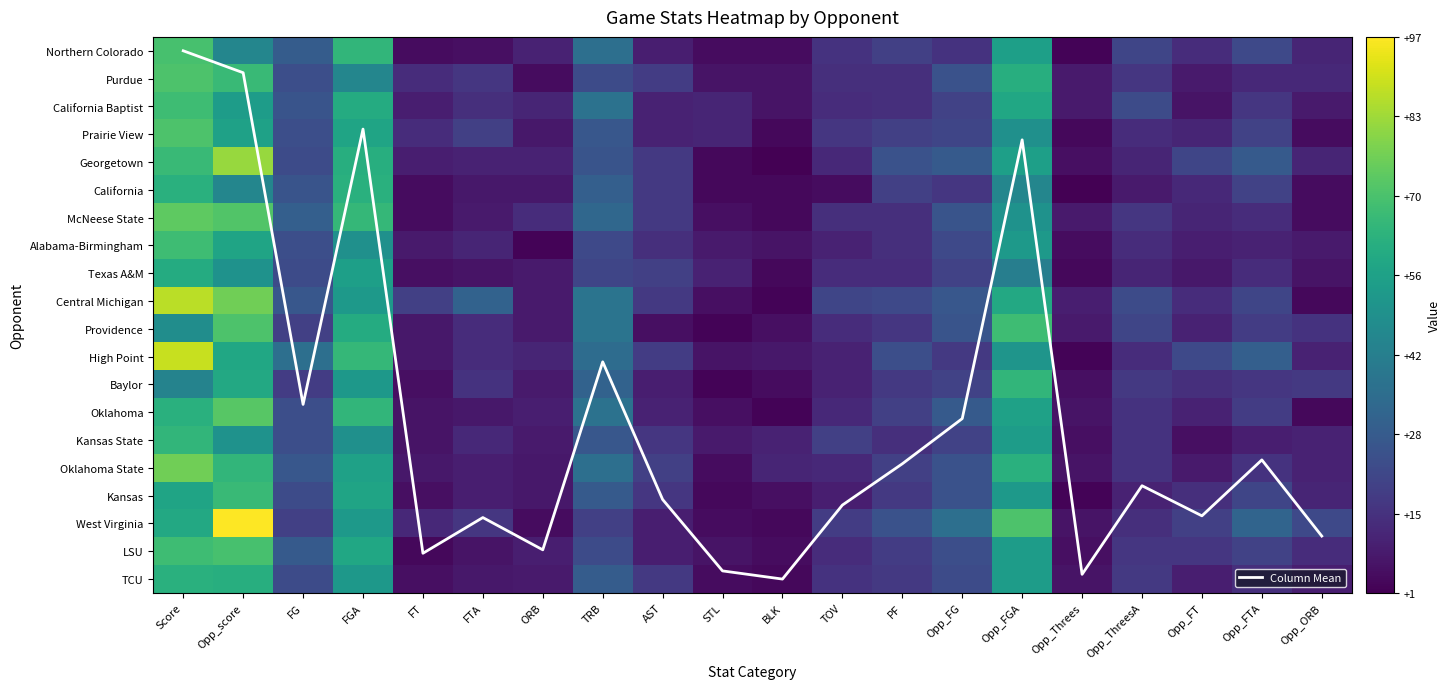

Which series has the largest total across all categories?

Central Michigan